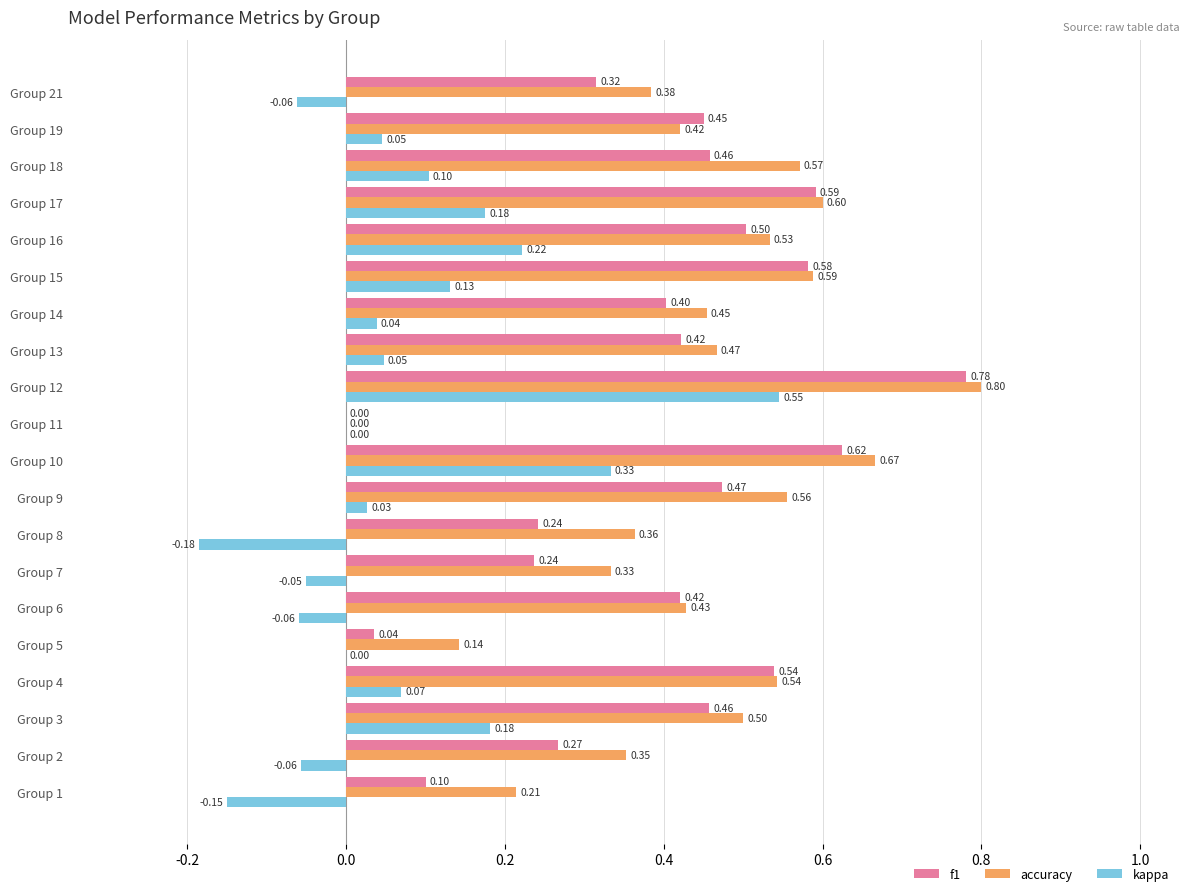

What is the maximum value for kappa?

0.5